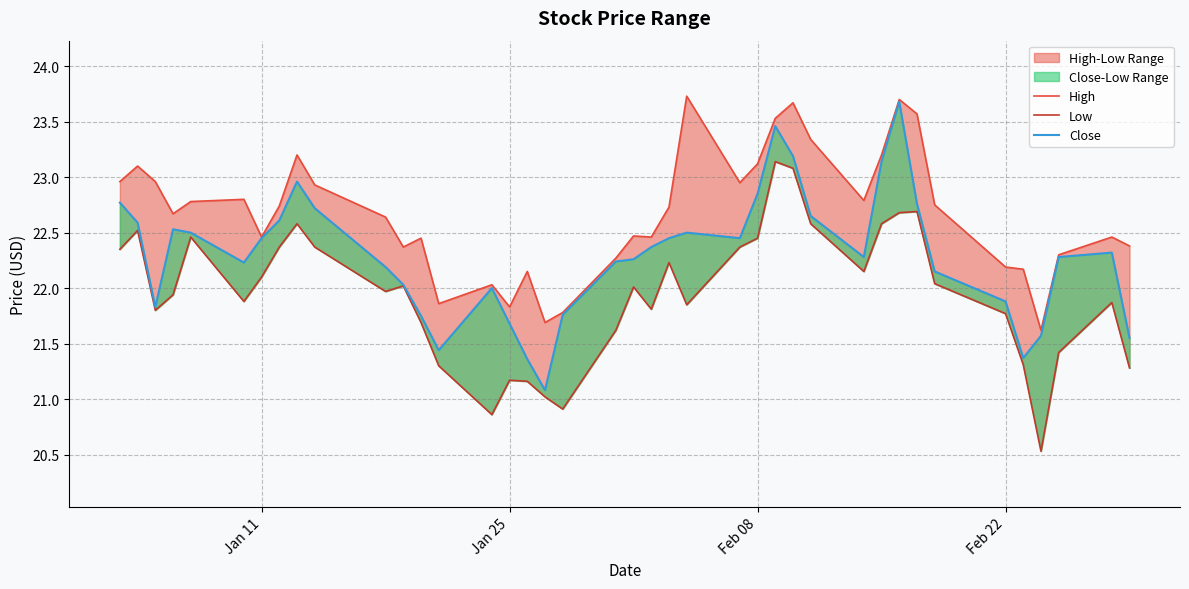

Is this an area chart (filled region under the line)?

No